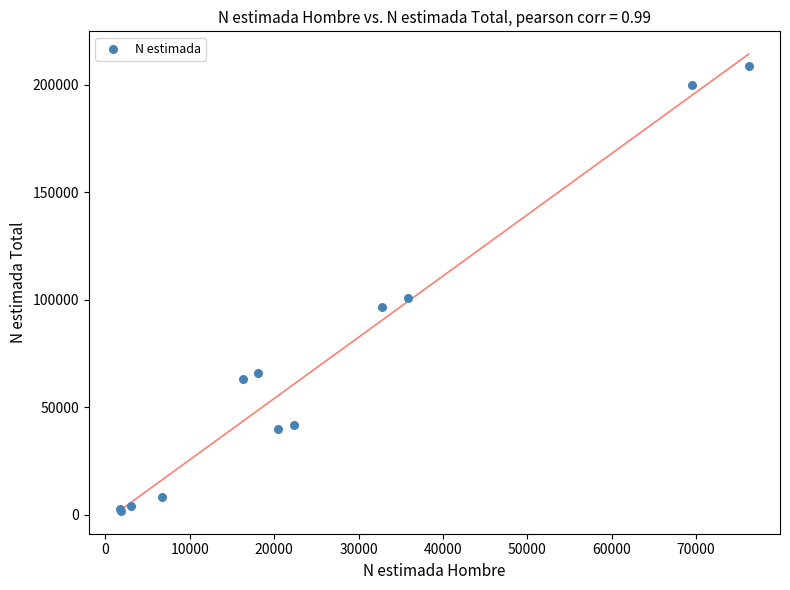

What Y value in the scatter plot is closest to 105191?

100761